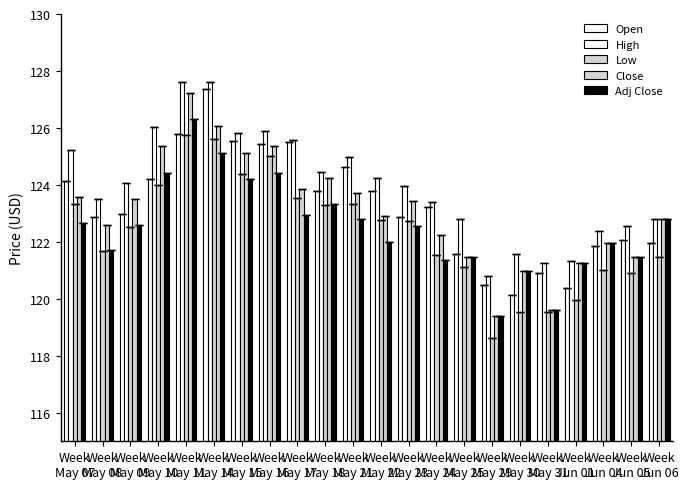

What is the value of the High bar at the 19th from the left?

121.3